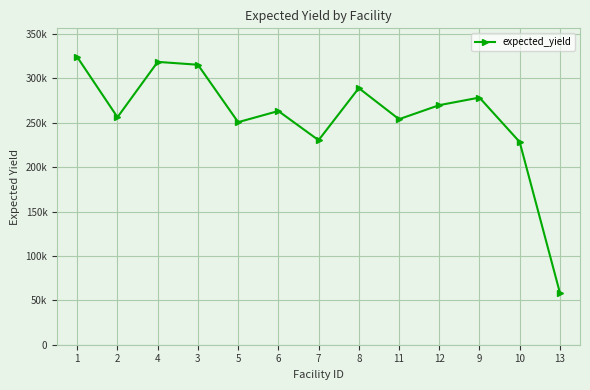

Is this an area chart (filled region under the line)?

No